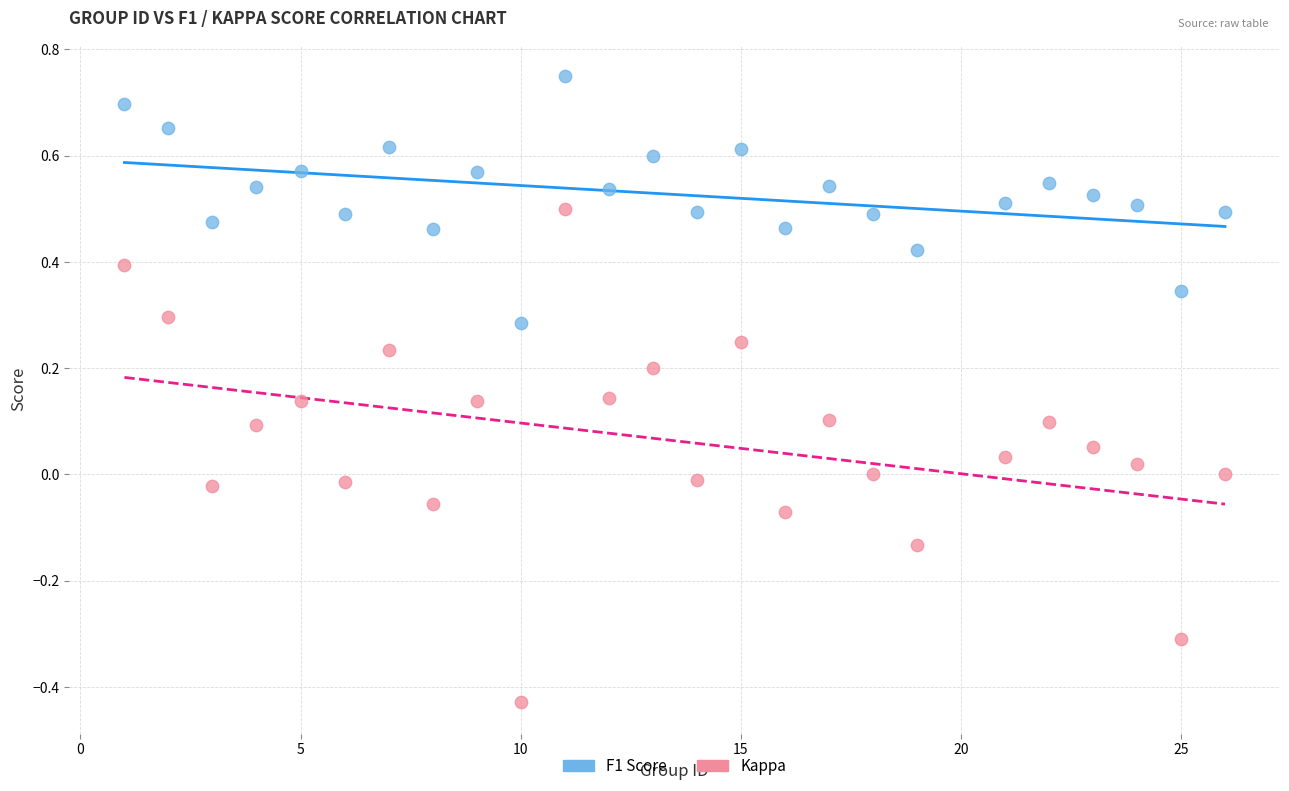

Which series has the widest spread of Y values?

Kappa